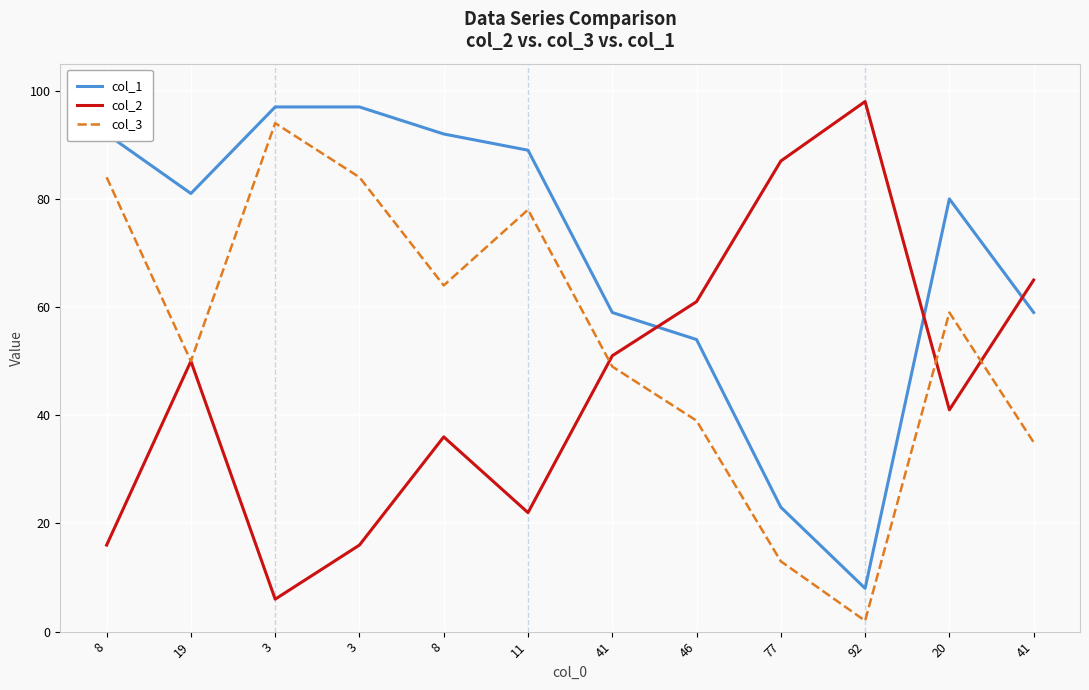

What is the label of the 7th point from the right?

11